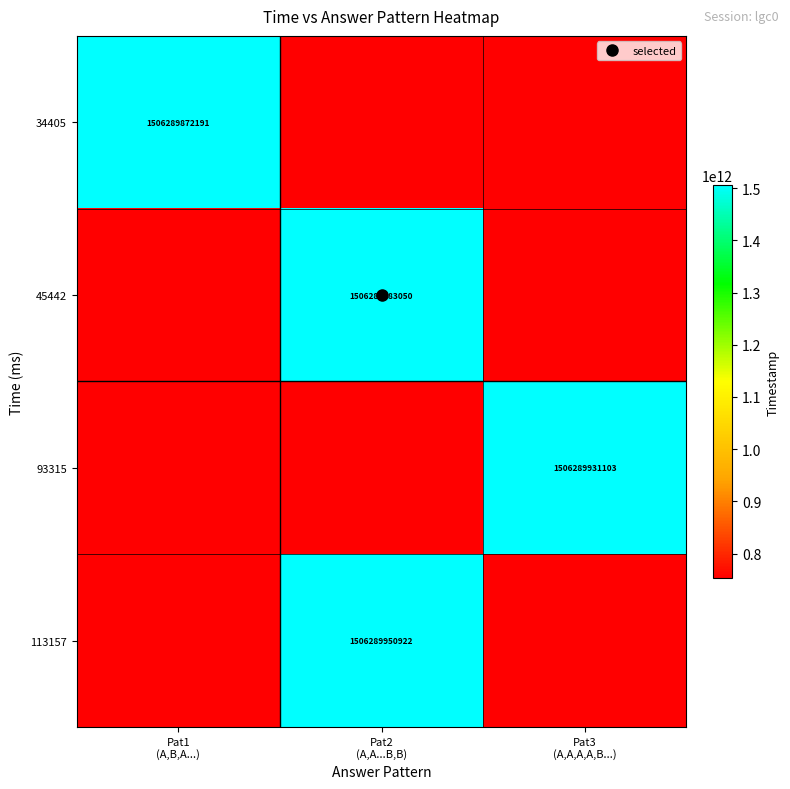

At Pat2 (A,A...B,B), list the series in order from largest to smallest.

113157, 45442, 34405, 93315